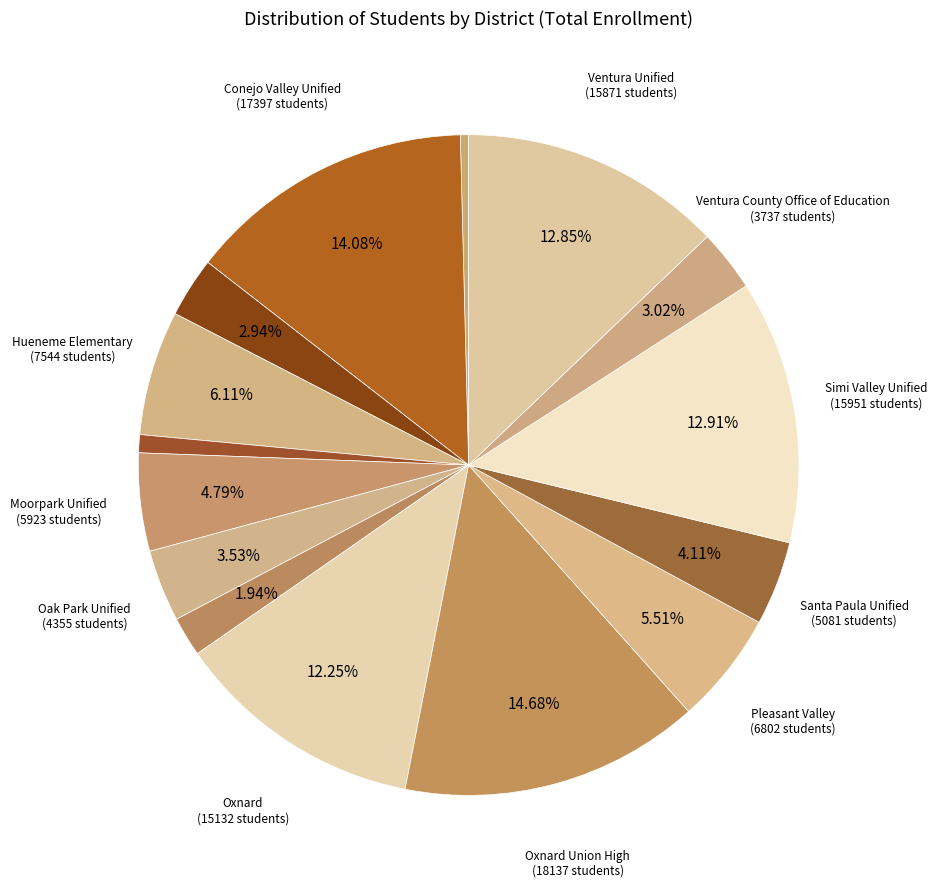

How many slices are in this pie chart?

15